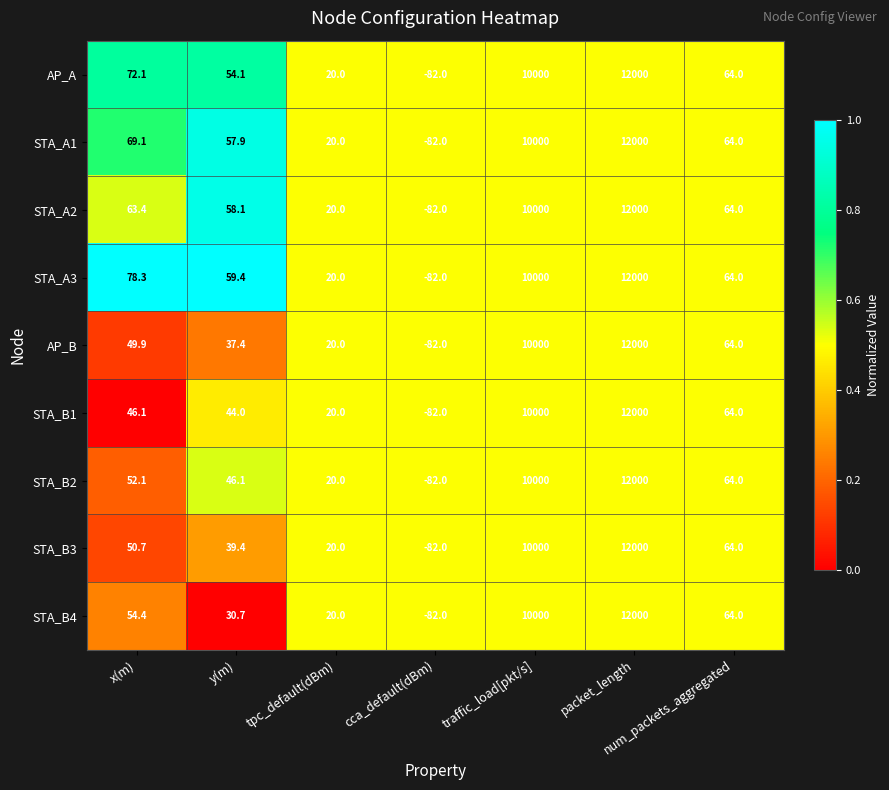

At how many categories does at least one series exceed 0?

6